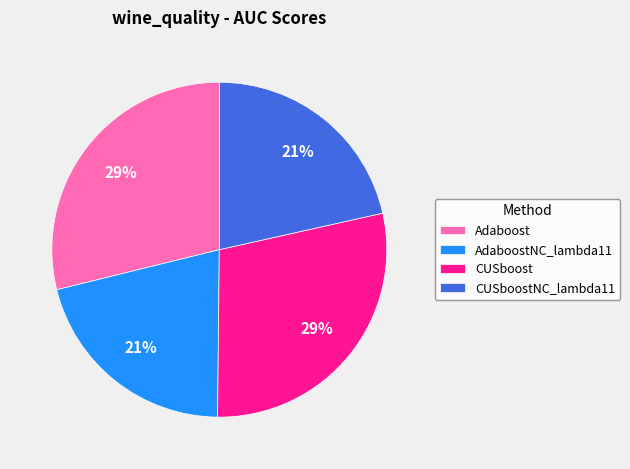

Does any single category account for the majority?

No